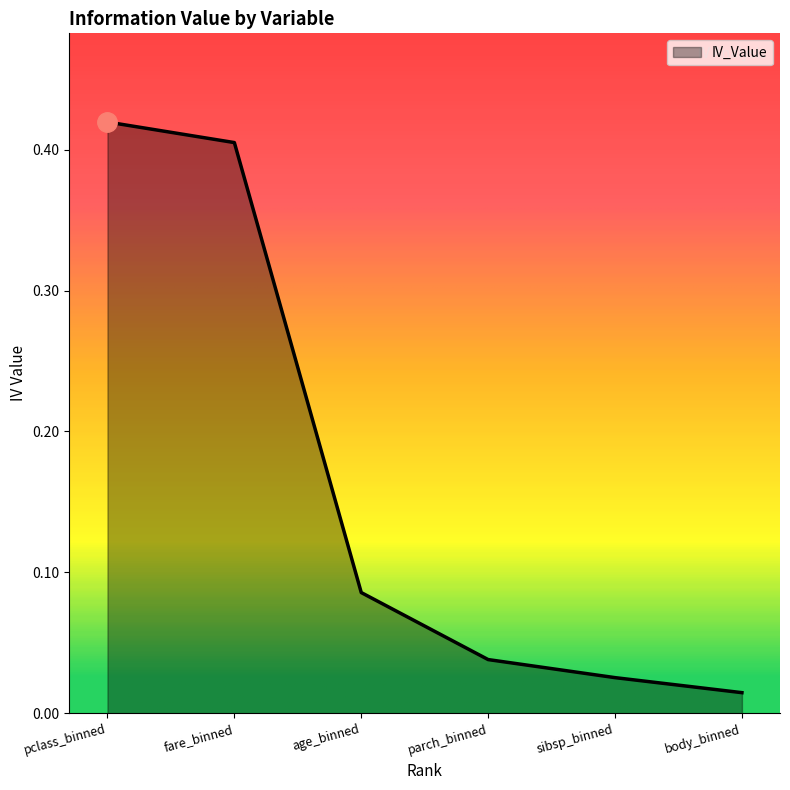

Which category has the lowest value across all series?

body_binned